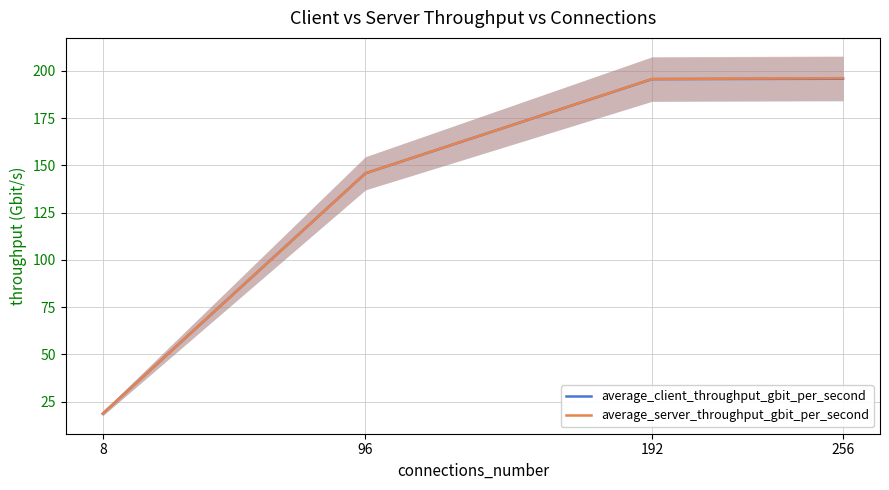

What is the difference between the highest and lowest values at 192?

0.1